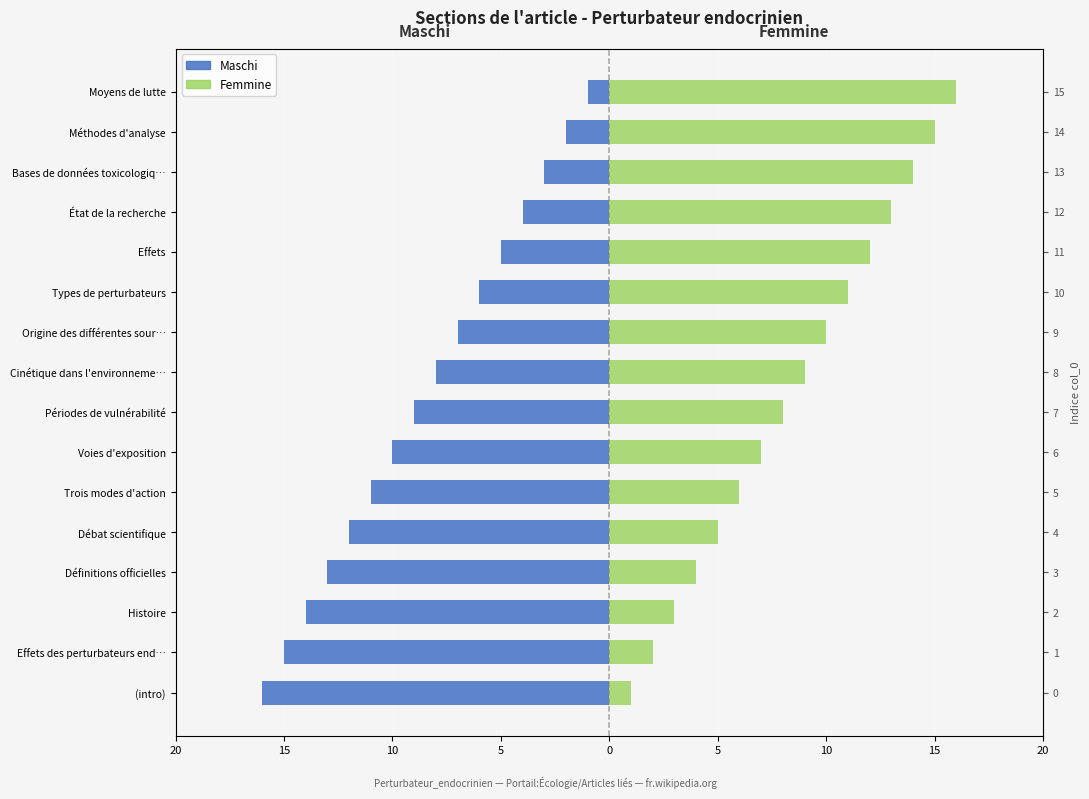

Is it true that Femmine equals 21 at Effets?

False